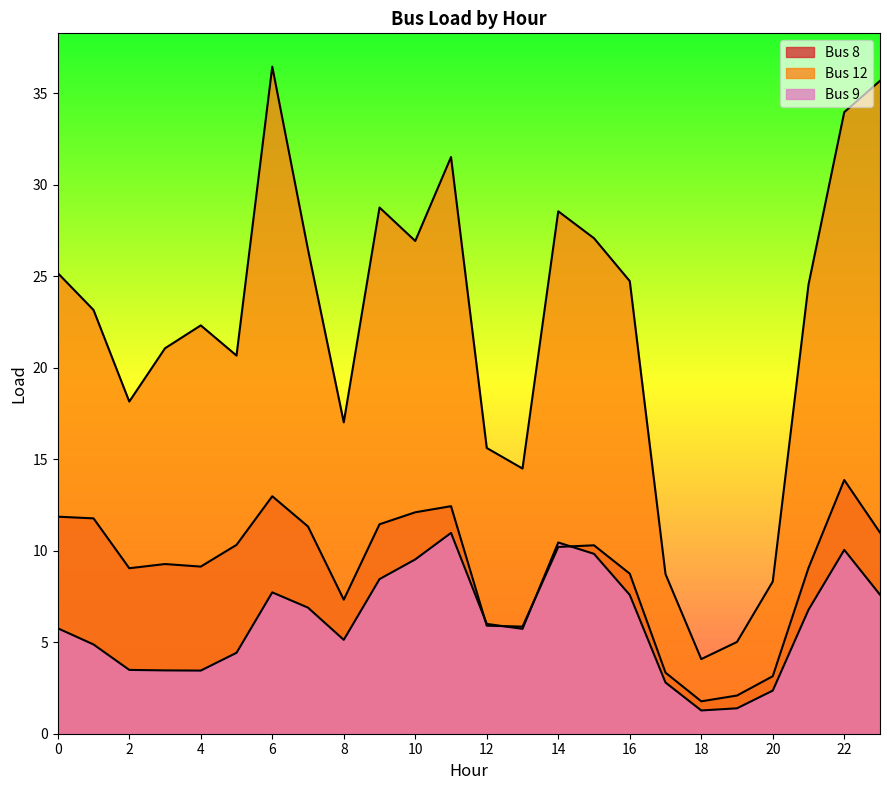

Reading left to right, what are all the values shown in this chart?

Bus 8: 0=11.9	1=11.8	2=9.0	3=9.3	4=9.1	5=10.3	6=13.0	7=11.3	8=7.3	9=11.4	10=12.1	11=12.4	12=5.9	13=5.9	14=10.2	15=10.3	16=8.7	17=3.3	18=1.8	19=2.1	20=3.1	21=9.1	22=13.9	23=11.0
Bus 12: 0=25.2	1=23.2	2=18.2	3=21.1	4=22.3	5=20.7	6=36.5	7=26.4	8=17.0	9=28.8	10=26.9	11=31.5	12=15.6	13=14.5	14=28.5	15=27.1	16=24.7	17=8.7	18=4.1	19=5.0	20=8.3	21=24.5	22=34.0	23=35.7
Bus 9: 0=5.8	1=4.9	2=3.5	3=3.5	4=3.5	5=4.4	6=7.7	7=6.9	8=5.1	9=8.4	10=9.5	11=11.0	12=6.0	13=5.7	14=10.5	15=9.8	16=7.6	17=2.8	18=1.3	19=1.4	20=2.4	21=6.8	22=10.0	23=7.6